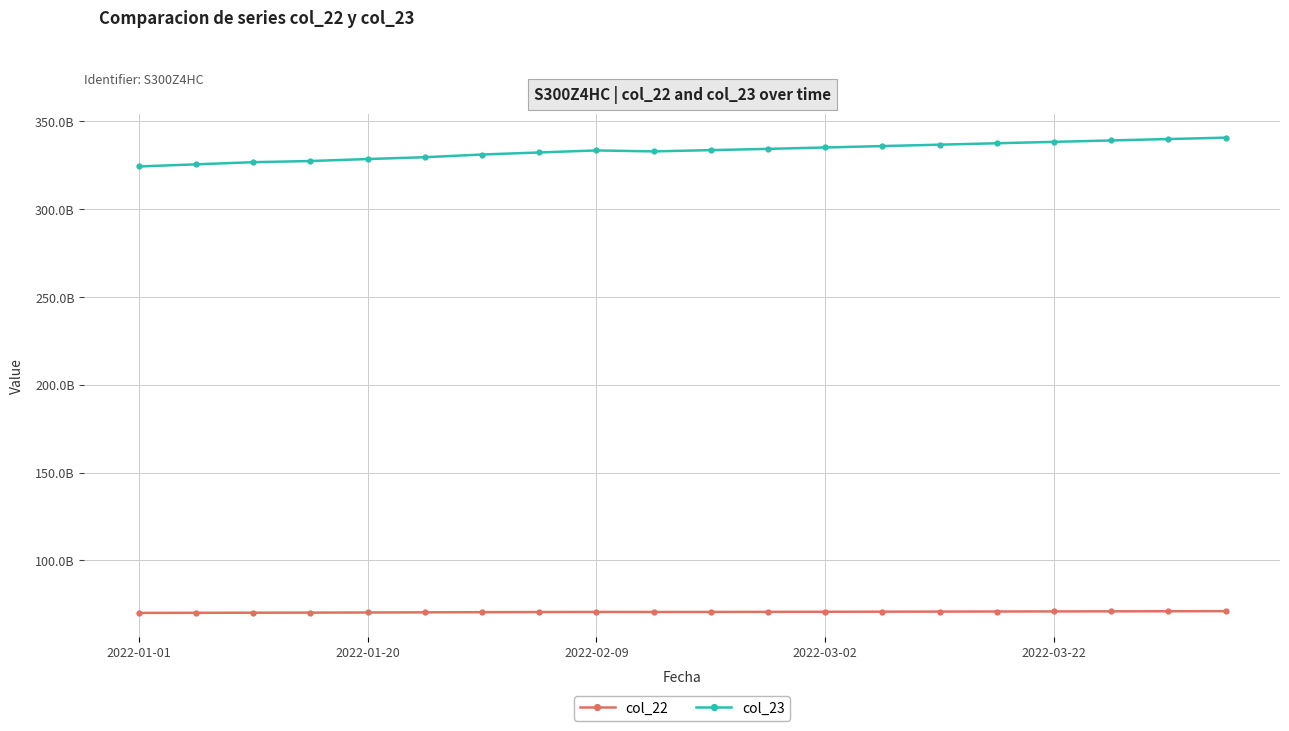

Does the chart have visible grid lines?

Yes